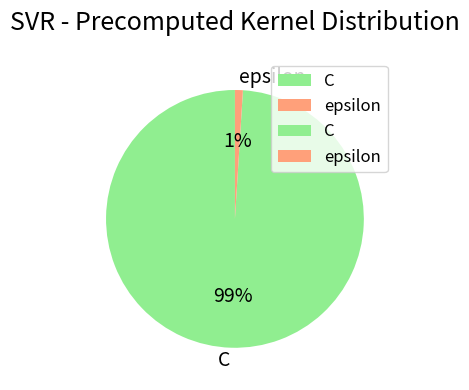

Which has a higher value, epsilon or C?

C